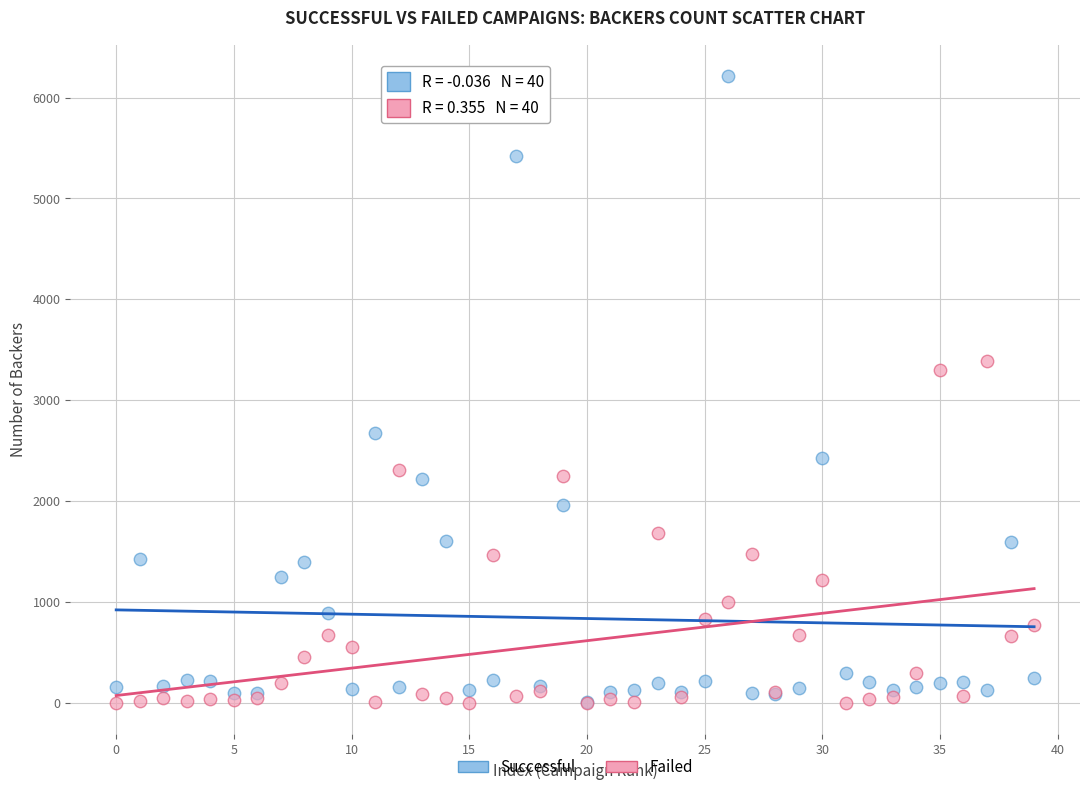

Across all series, what Y value is closest to 3106?

3304